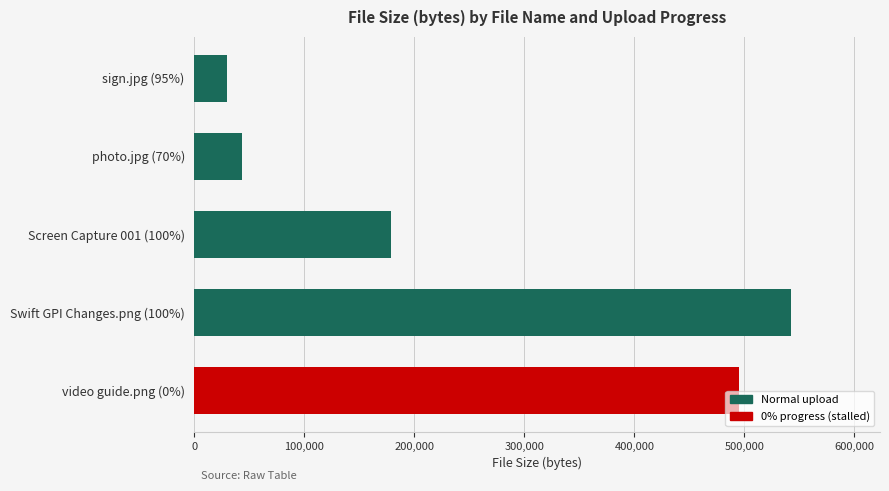

Rank the categories by value from highest to lowest.

Swift GPI Changes.png (100%), video guide.png (0%), Screen Capture 001 (100%), photo.jpg (70%), sign.jpg (95%)